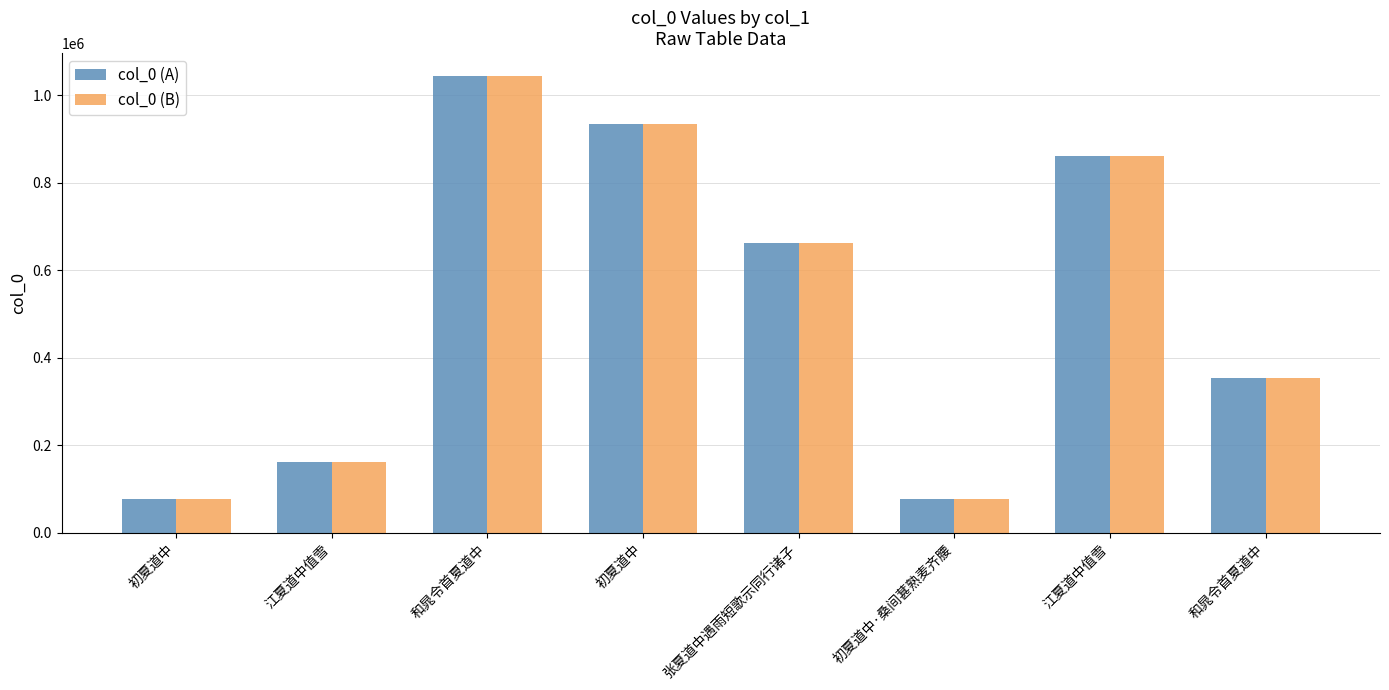

How many values in the col_0 (B) series are below 663464?

4